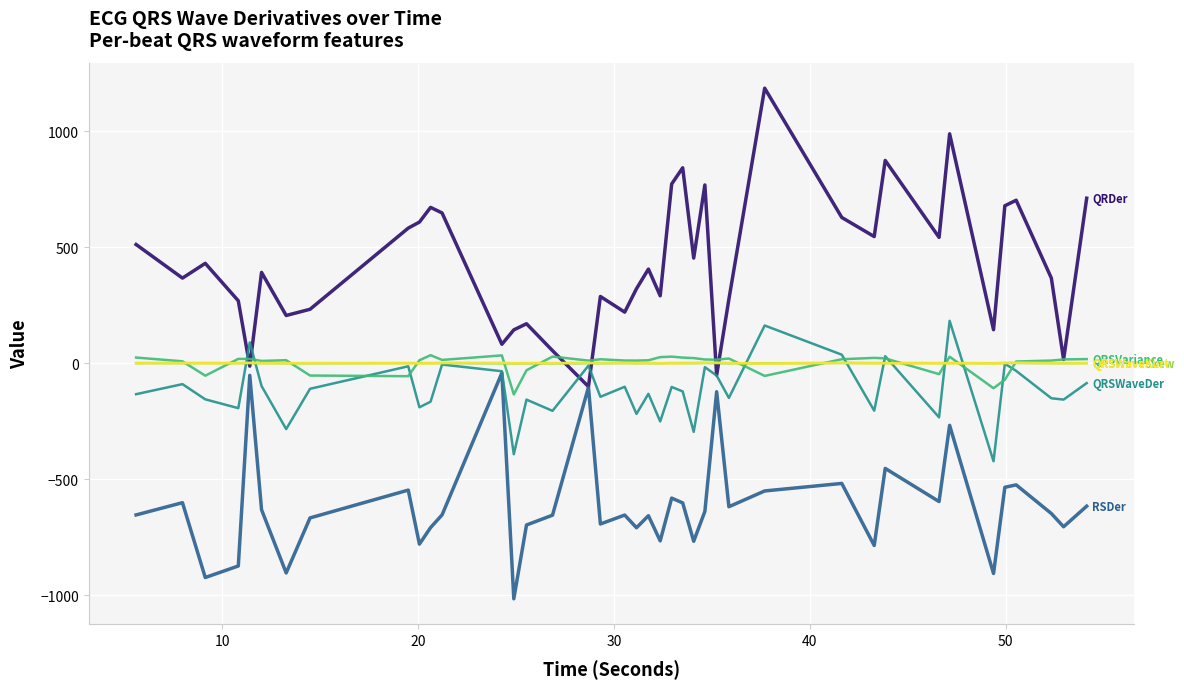

What is the greatest value displayed?

1186.5